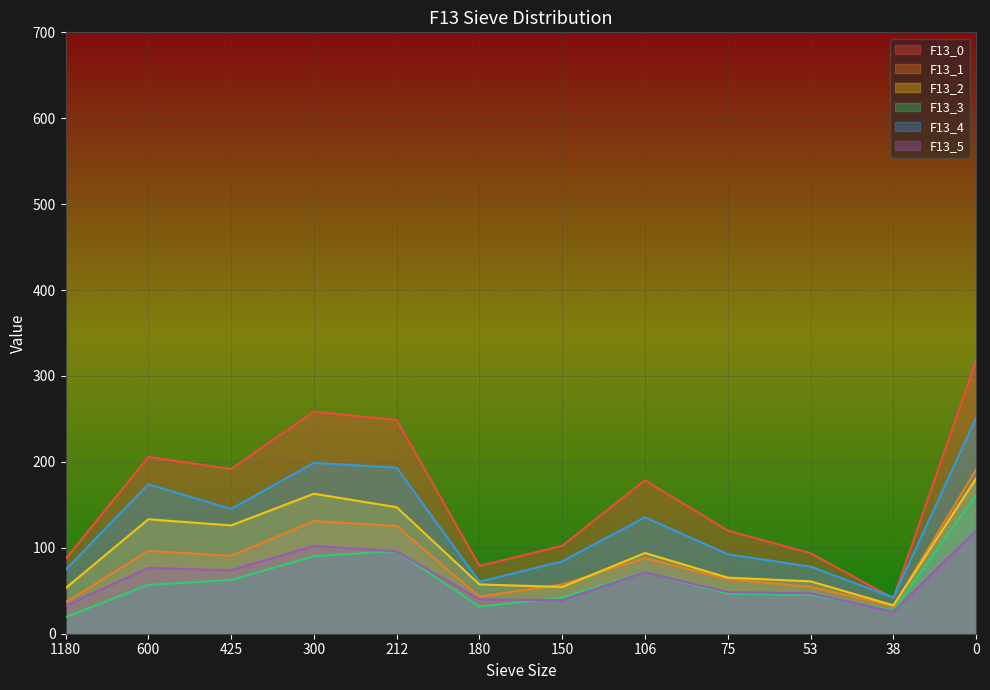

Reading right to left, list all the values displayed in this chart.

F13_0: 0=318.2	38=41.3	53=93.8	75=120.0	106=178.7	150=102.4	180=79.0	212=248.8	300=258.5	425=191.7	600=205.8	1180=86.9
F13_1: 0=191.2	38=32.1	53=54.6	75=63.4	106=88.0	150=57.4	180=43.1	212=125.3	300=131.1	425=90.7	600=96.5	1180=36.5
F13_2: 0=180.7	38=33.1	53=61.0	75=65.3	106=94.0	150=54.4	180=57.4	212=147.3	300=162.9	425=126.1	600=133.2	1180=53.0
F13_3: 0=161.6	38=27.1	53=45.1	75=46.5	106=72.0	150=42.0	180=31.5	212=96.2	300=90.2	425=62.6	600=56.9	1180=19.3
F13_4: 0=251.2	38=42.1	53=78.1	75=92.5	106=135.6	150=84.3	180=60.4	212=193.2	300=198.9	425=145.2	600=174.0	1180=74.4
F13_5: 0=120.3	38=25.6	53=47.0	75=48.4	106=71.7	150=39.0	180=40.0	212=95.9	300=102.2	425=73.8	600=76.6	1180=32.5